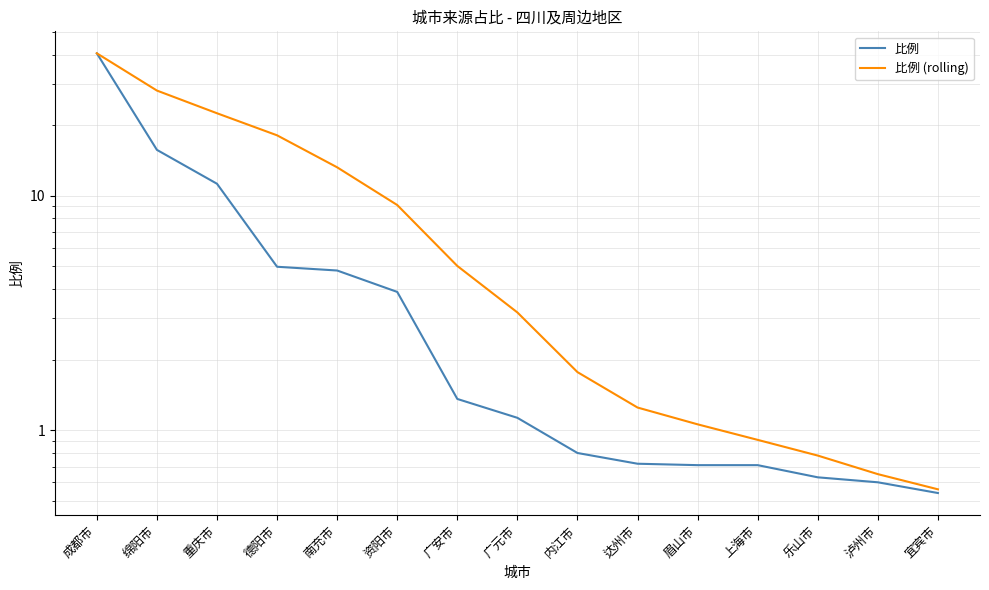

Rank the series by their maximum value, from highest to lowest.

比例, 比例 (rolling)